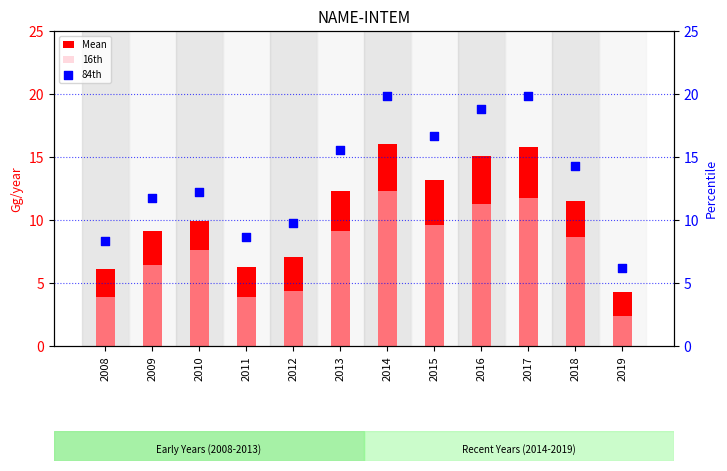

Which series contains the lowest Y value?

16th